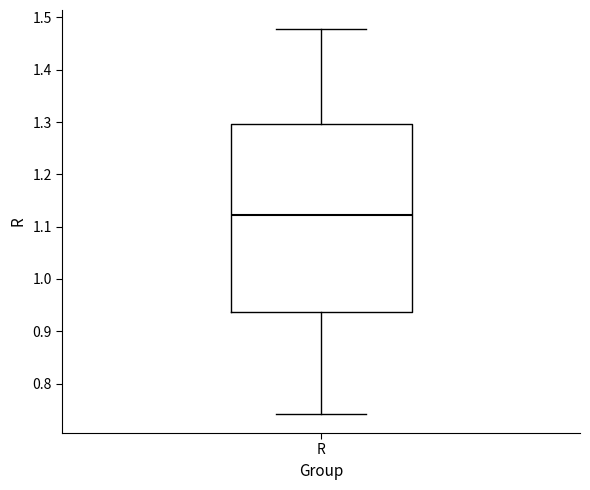

Transcribe this box plot: give where the median line is, the range the box spans, and where the two whiskers end, as read against the y-axis. The values are not printed on the chart, so give them approximately, as read against the axis.

median 1.12, box 0.94 to 1.30, whiskers 0.74 to 1.48